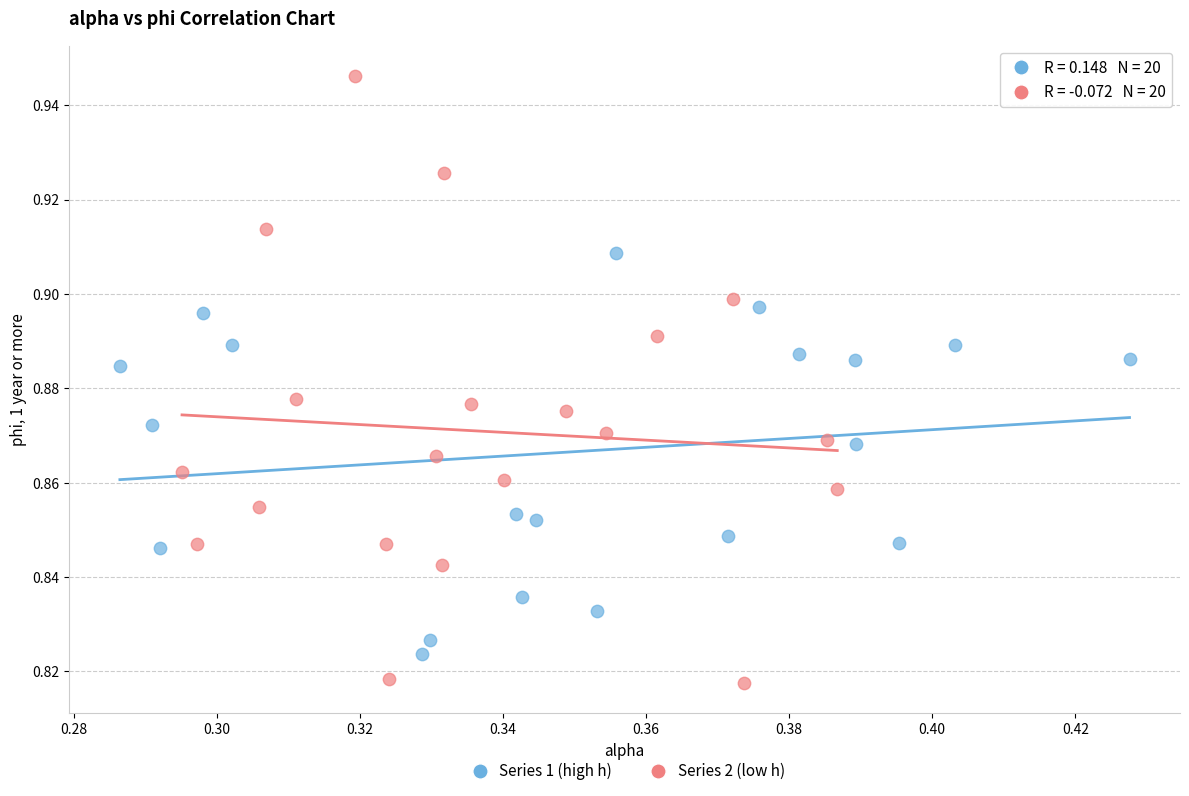

Which series reaches the maximum Y coordinate?

Series 2 (low h)